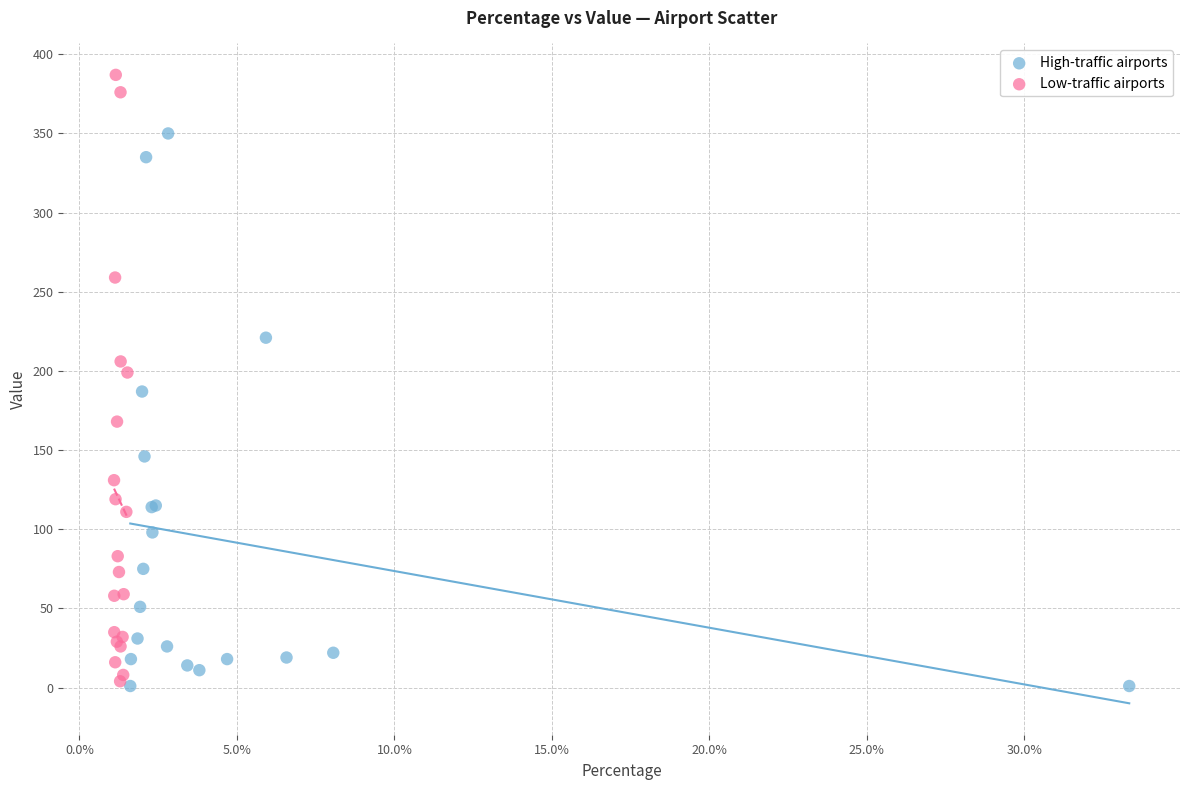

Which series has the largest Y range (max minus min)?

Low-traffic airports